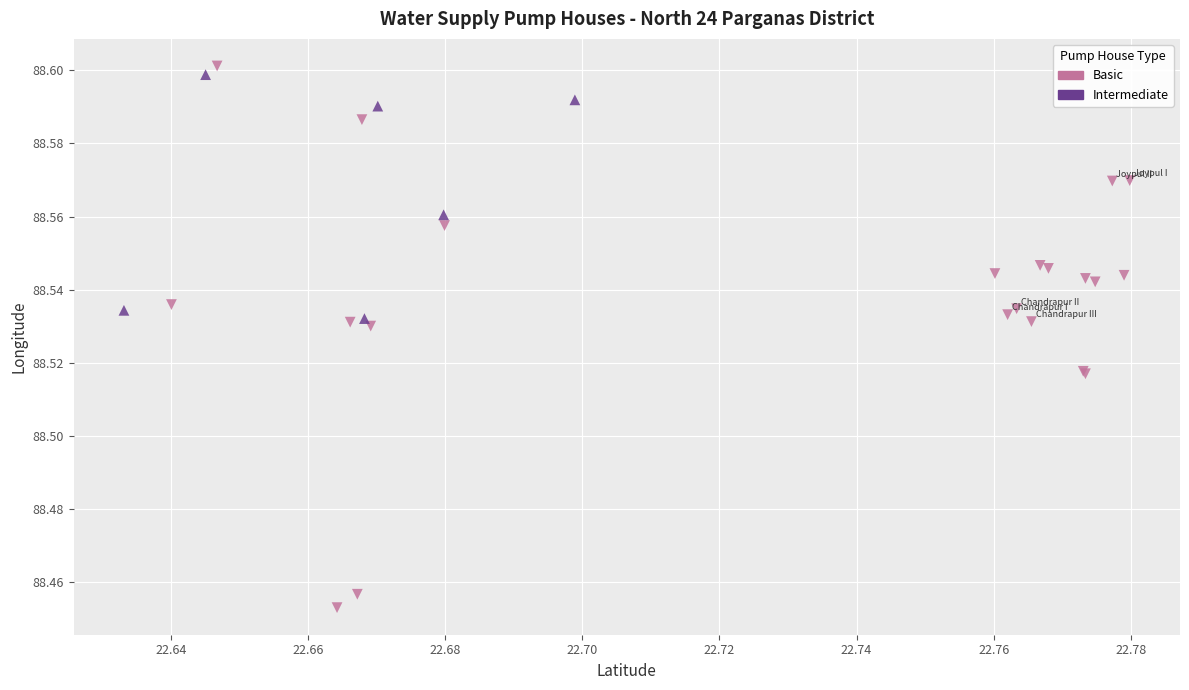

Which series has the largest Y range (max minus min)?

Basic